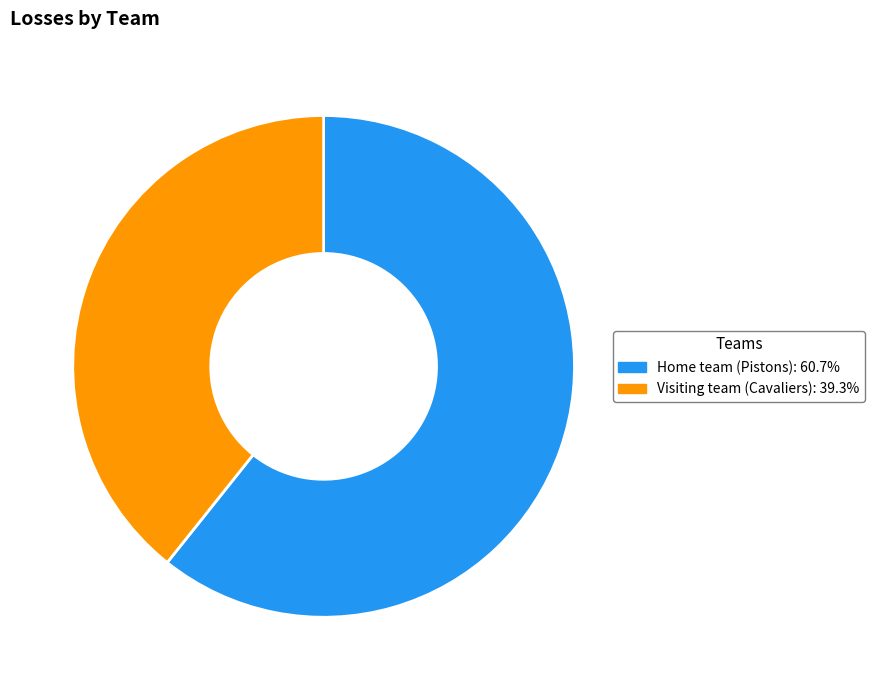

Combined, do Visiting team (Cavaliers): 39.3% and Home team (Pistons): 60.7% account for over 50%?

Yes